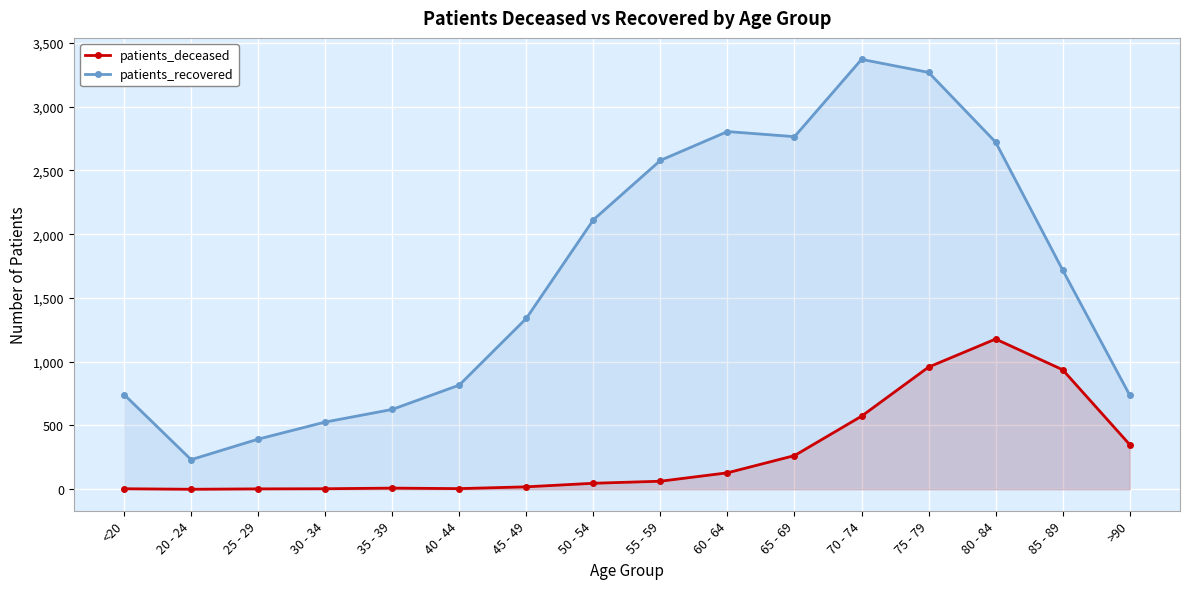

True or false: patients_deceased and patients_recovered intersect in this chart.

False